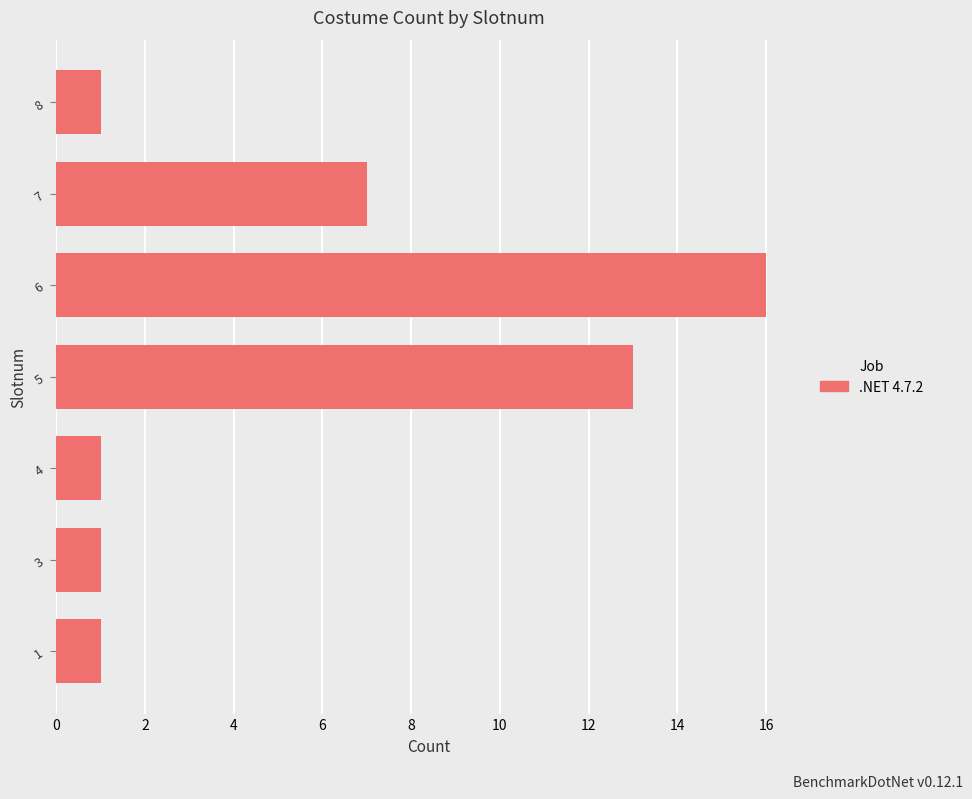

Where is the data nearest to the value 8?

7